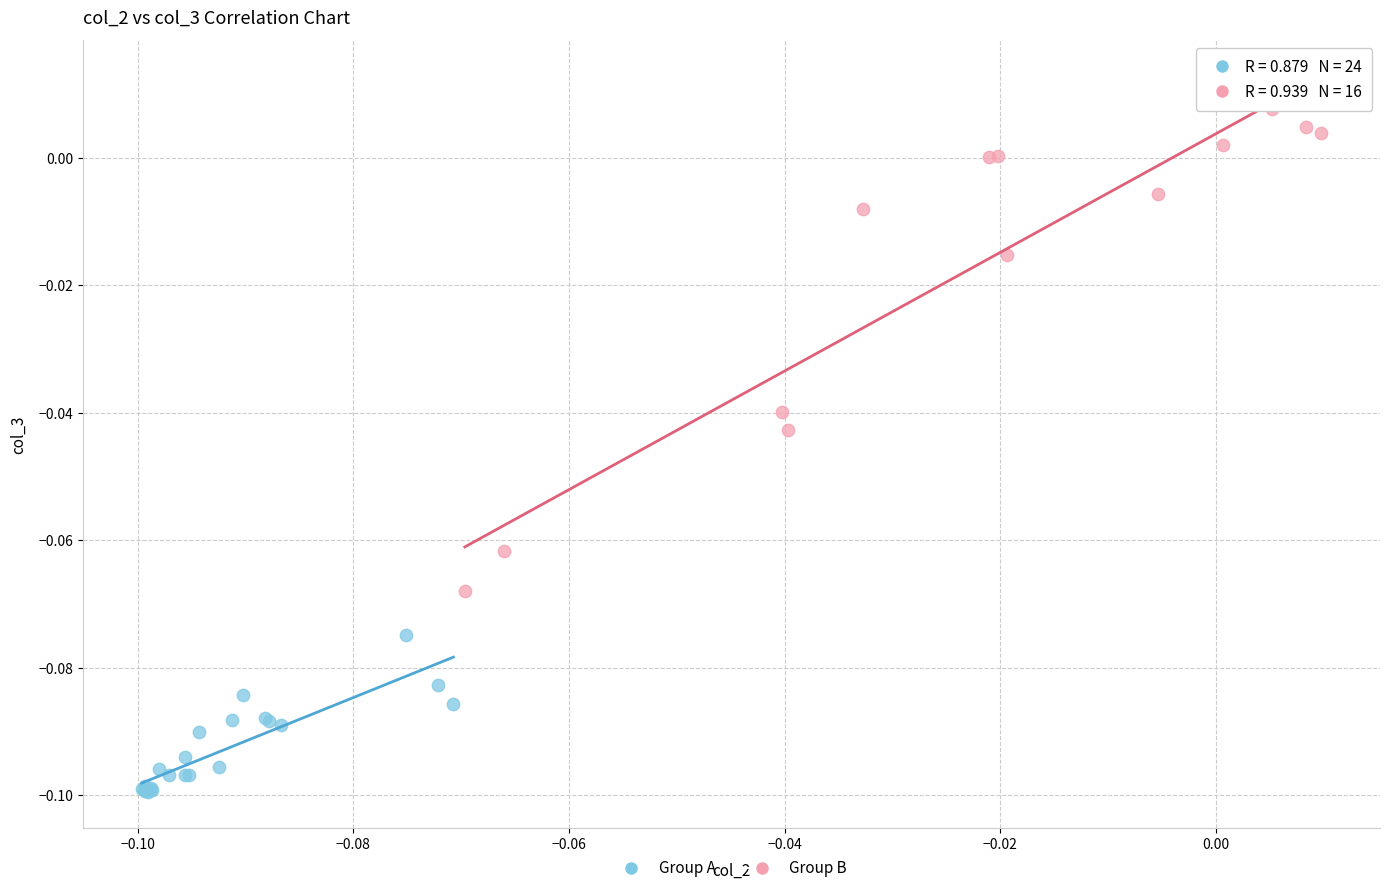

Which series contains the highest Y value?

Group B